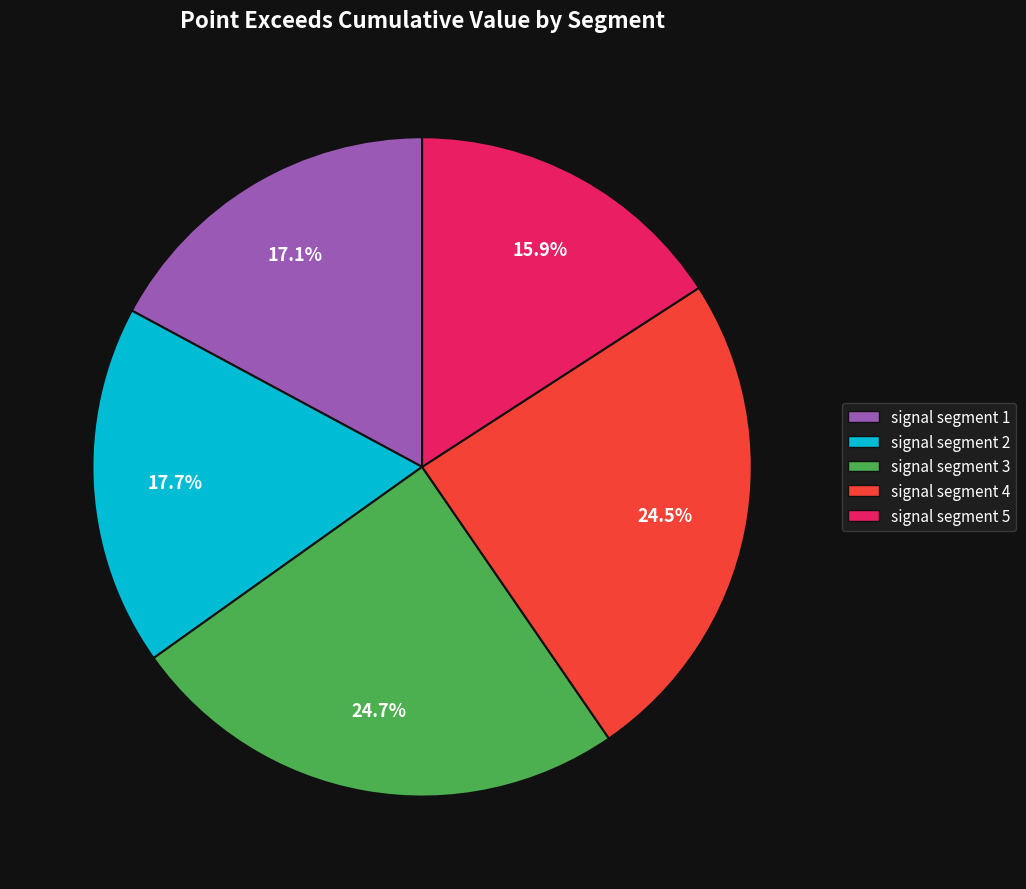

True or false: signal segment 3 accounts for 32% of the total.

False